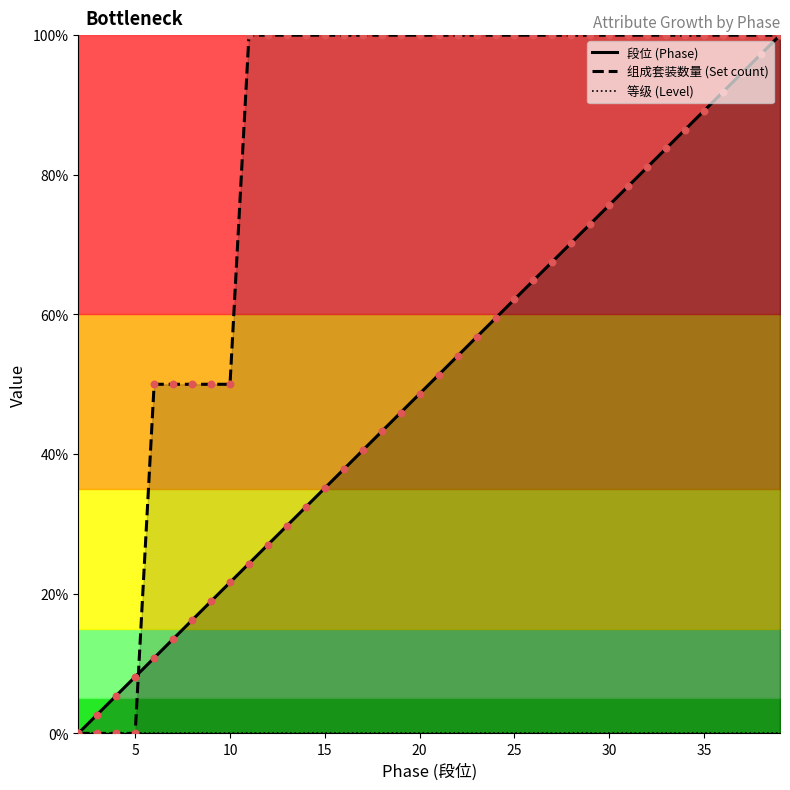

At how many categories does at least one series exceed 25?

34